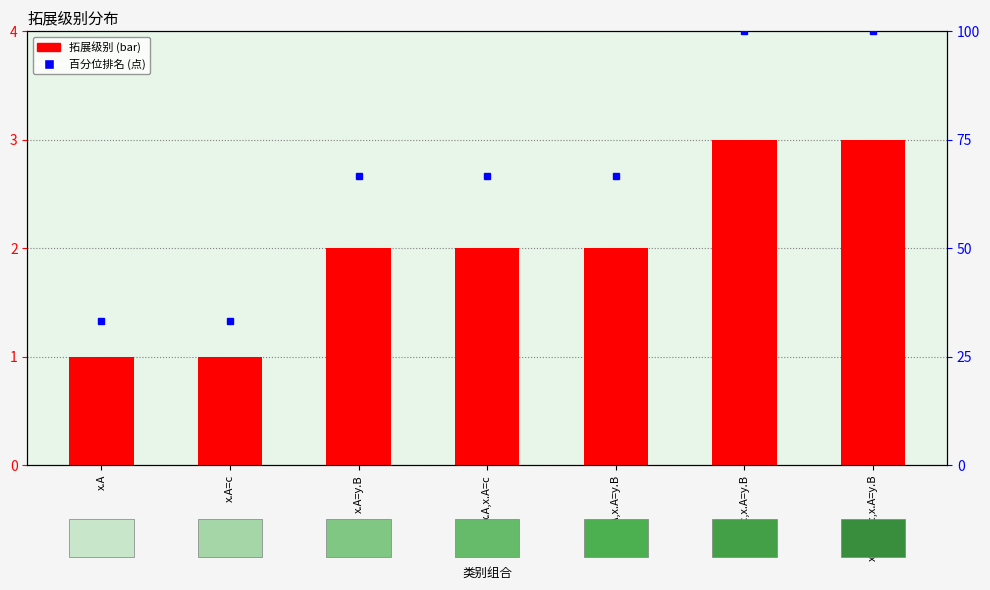

Rank the series by their maximum value, from highest to lowest.

百分位排名, 拓展级别